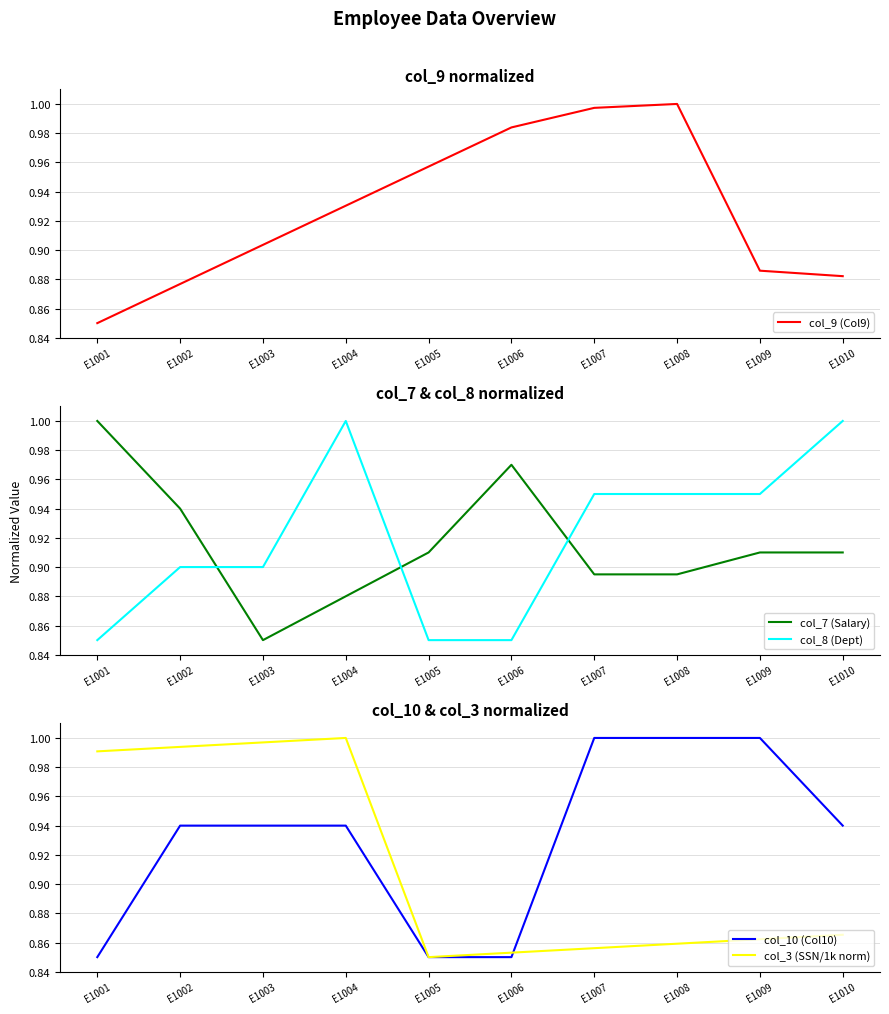

How many interior local peaks does the col_9 (Col9) series have?

1